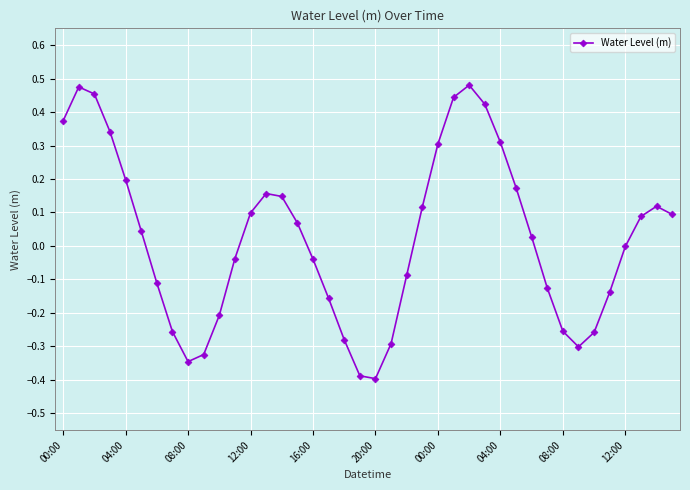

How many interior local peaks (higher than both neighbors) does the data have?

4